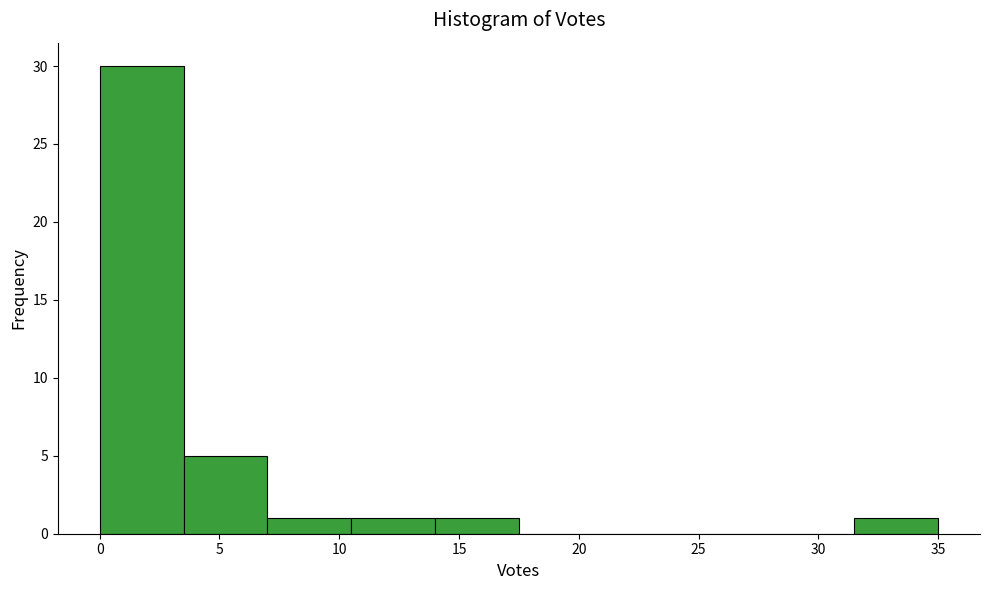

What is the height of the bar covering 0.0 to 3.5 on the x-axis? The values are not printed on the chart, so give them approximately, as read against the axis.

30